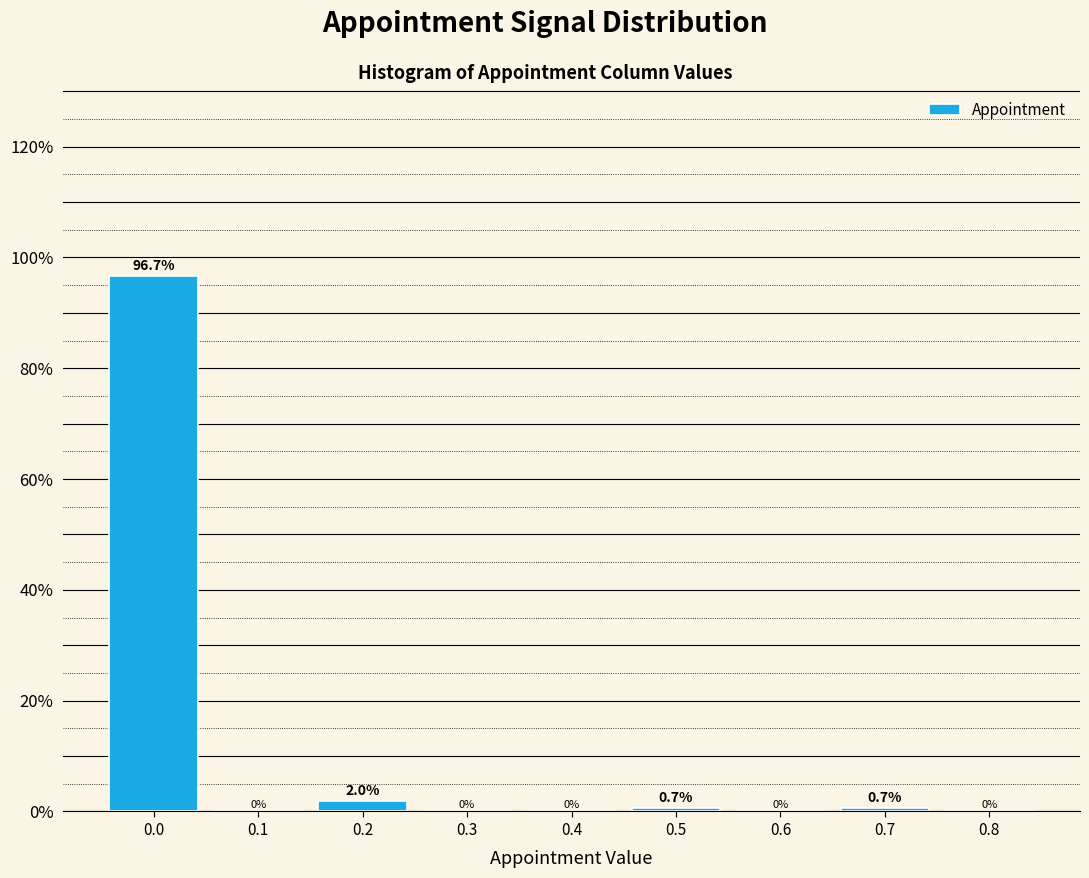

Reading left to right, transcribe this chart: for each bar, give the range it covers on the x-axis and its height.

-0.05 to 0.05: 96.7
0.05 to 0.15: 0.0
0.15 to 0.25: 2.0
0.25 to 0.35: 0.0
0.35 to 0.45: 0.0
0.45 to 0.55: 0.7
0.55 to 0.65: 0.0
0.65 to 0.75: 0.7
0.75 to 0.85: 0.0